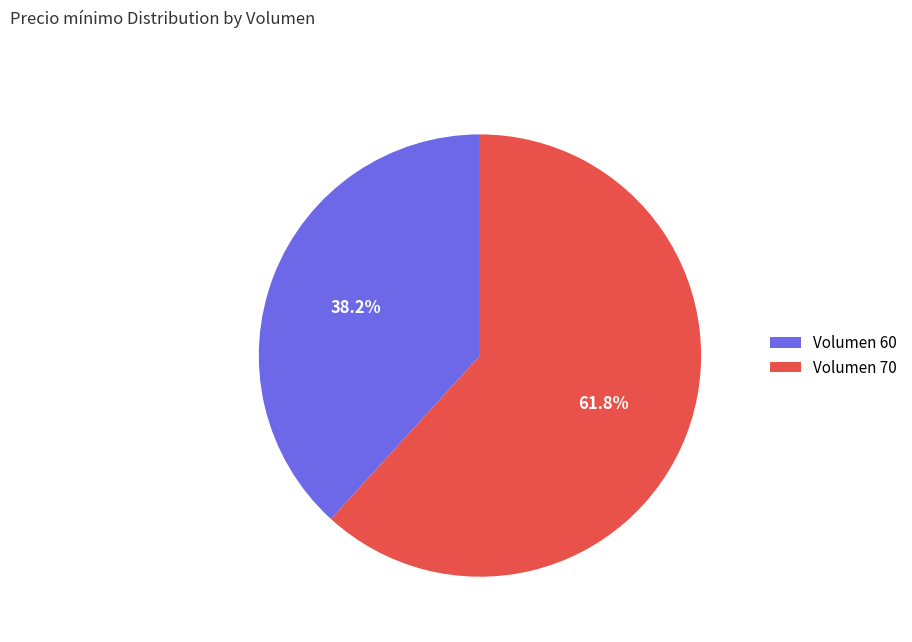

Which category accounts for the majority?

Volumen 70